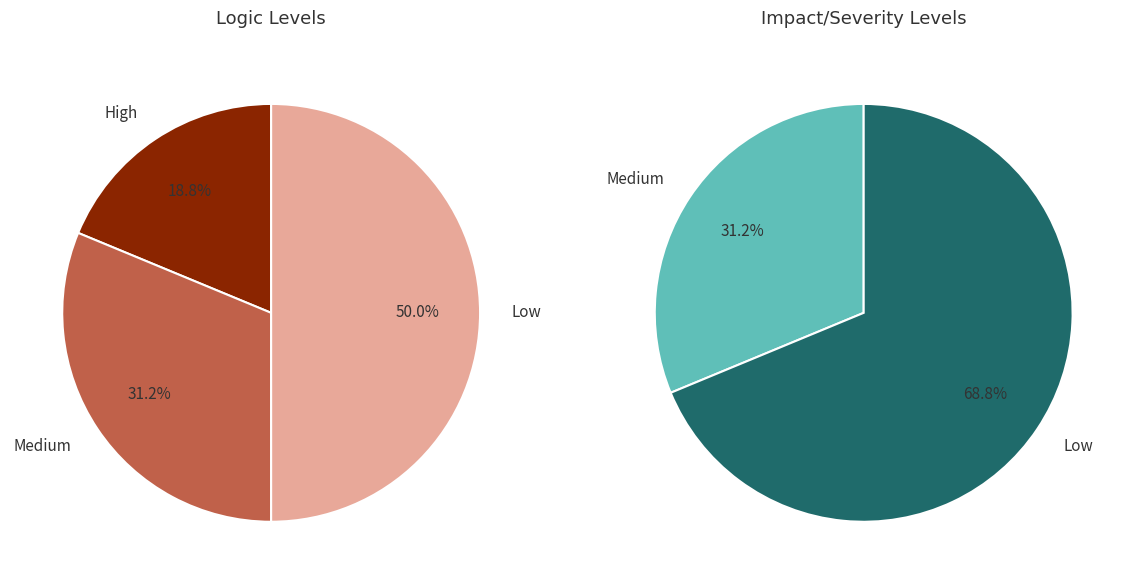

The Motor Vehicle Theft slice represents 1% of the pie. True or false?

False